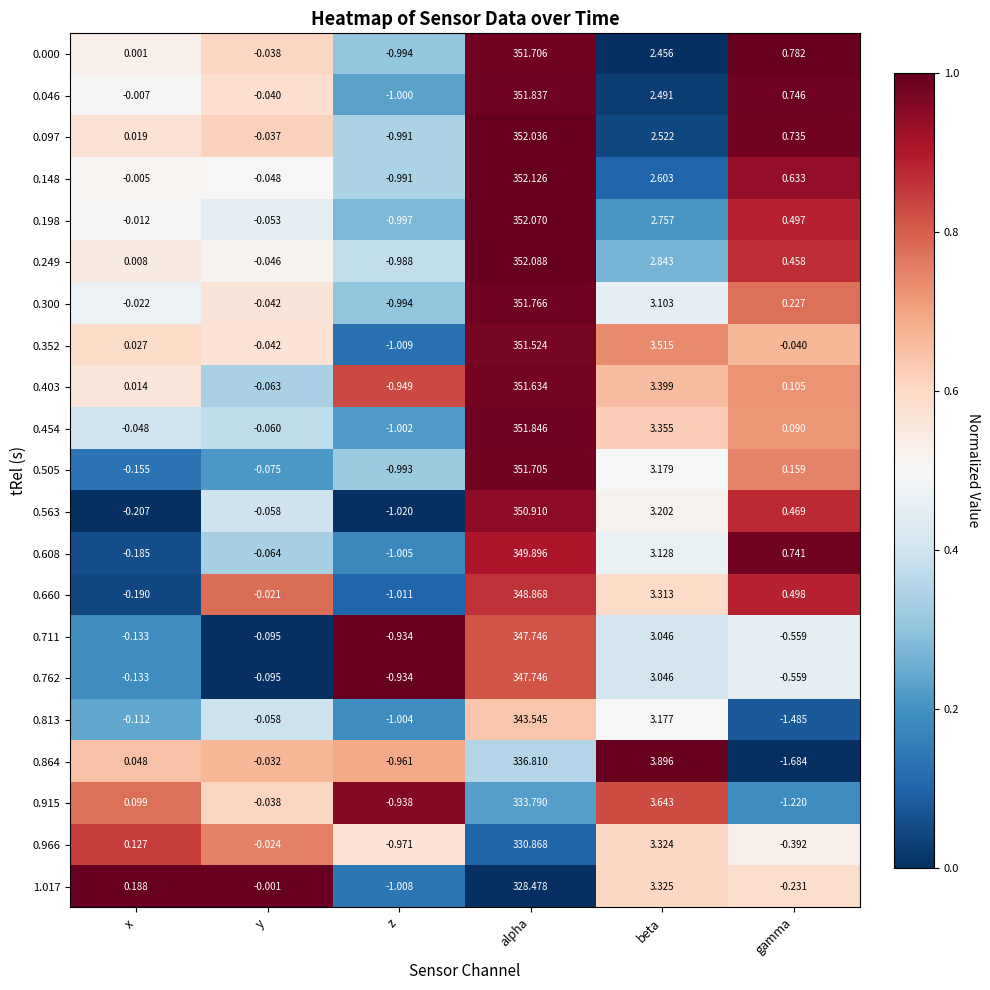

At which label is 0.608 closest to 174?

beta